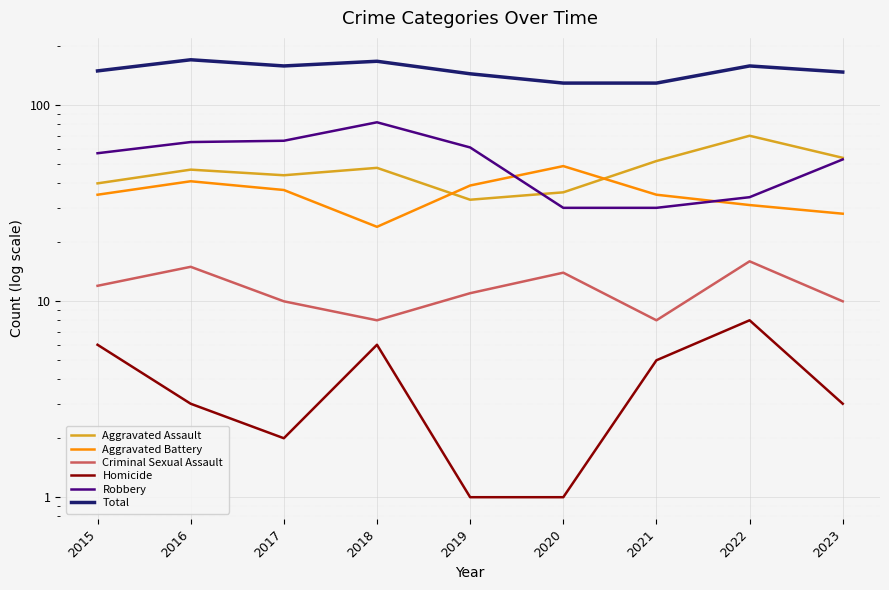

Between 2015 and 2023, which series saw the biggest shift?

Aggravated Assault